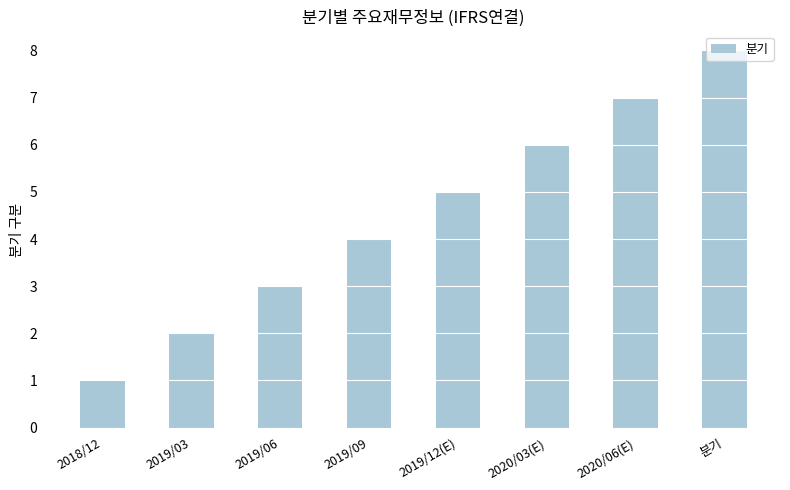

How many categories are shown in the chart?

8